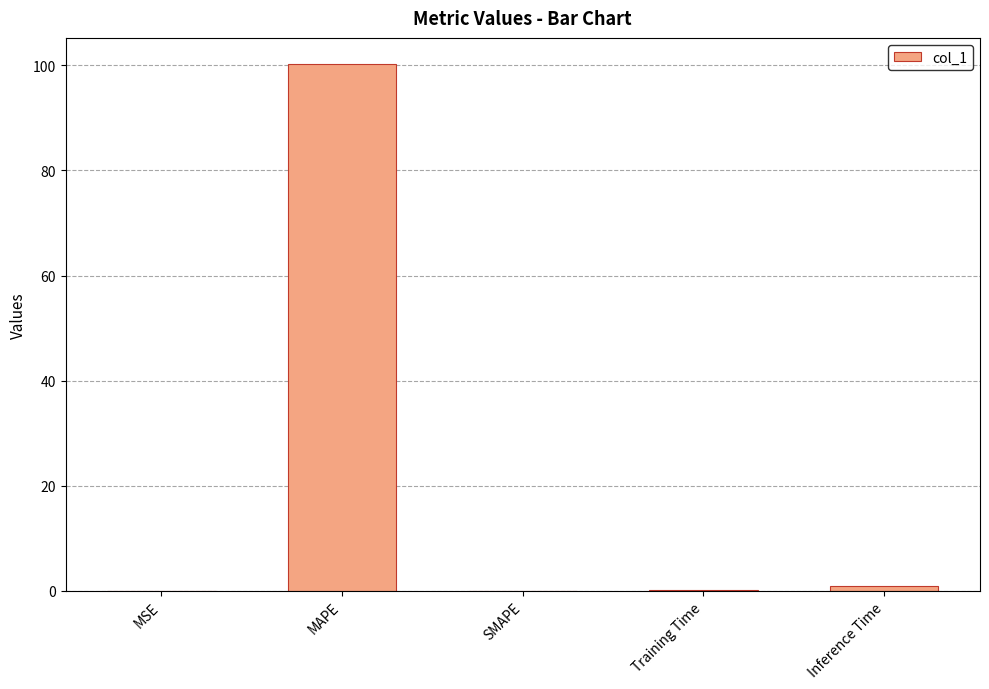

The value at MAPE is 100.2. True or false?

True